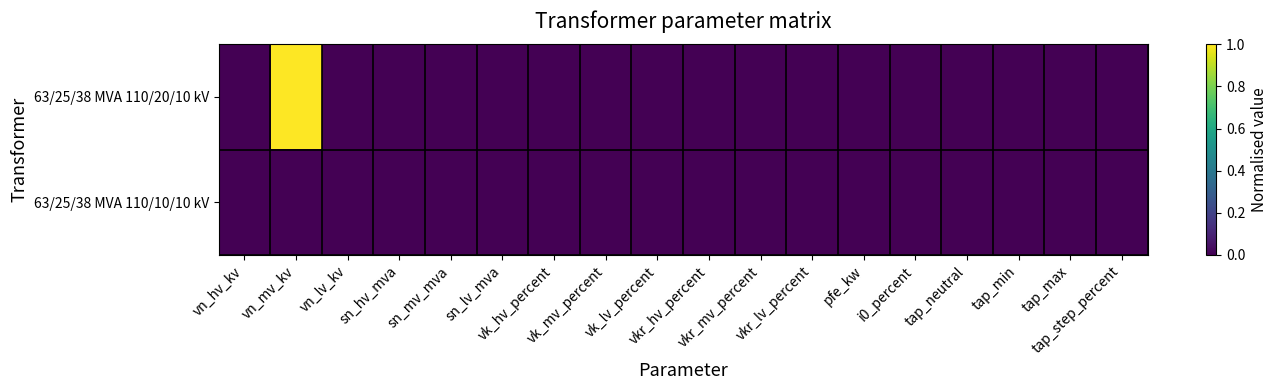

Reading right to left, what are all the values shown in this chart?

63/25/38 MVA 110/20/10 kV: tap_step_percent=0	tap_max=0	tap_min=0	tap_neutral=0	i0_percent=0	pfe_kw=0	vkr_lv_percent=0	vkr_mv_percent=0	vkr_hv_percent=0	vk_lv_percent=0	vk_mv_percent=0	vk_hv_percent=0	sn_lv_mva=0	sn_mv_mva=0	sn_hv_mva=0	vn_lv_kv=0	vn_mv_kv=1	vn_hv_kv=0
63/25/38 MVA 110/10/10 kV: tap_step_percent=0	tap_max=0	tap_min=0	tap_neutral=0	i0_percent=0	pfe_kw=0	vkr_lv_percent=0	vkr_mv_percent=0	vkr_hv_percent=0	vk_lv_percent=0	vk_mv_percent=0	vk_hv_percent=0	sn_lv_mva=0	sn_mv_mva=0	sn_hv_mva=0	vn_lv_kv=0	vn_mv_kv=0	vn_hv_kv=0